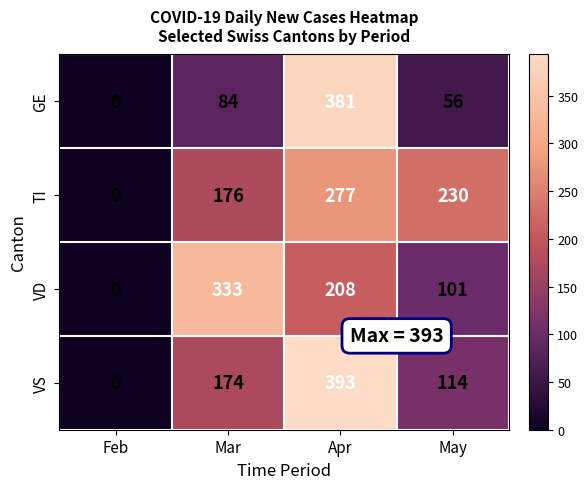

At which label does VD first exceed 208?

Mar